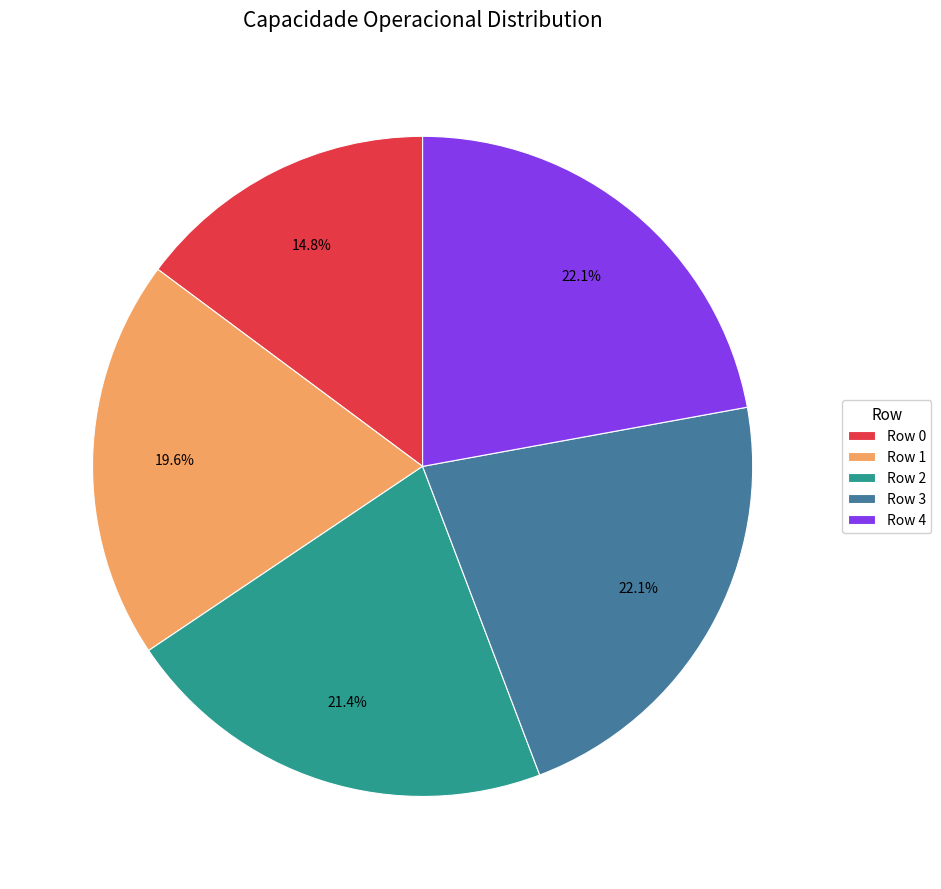

What is the ratio of the value at Row 3 to the value at Row 0?

1.5